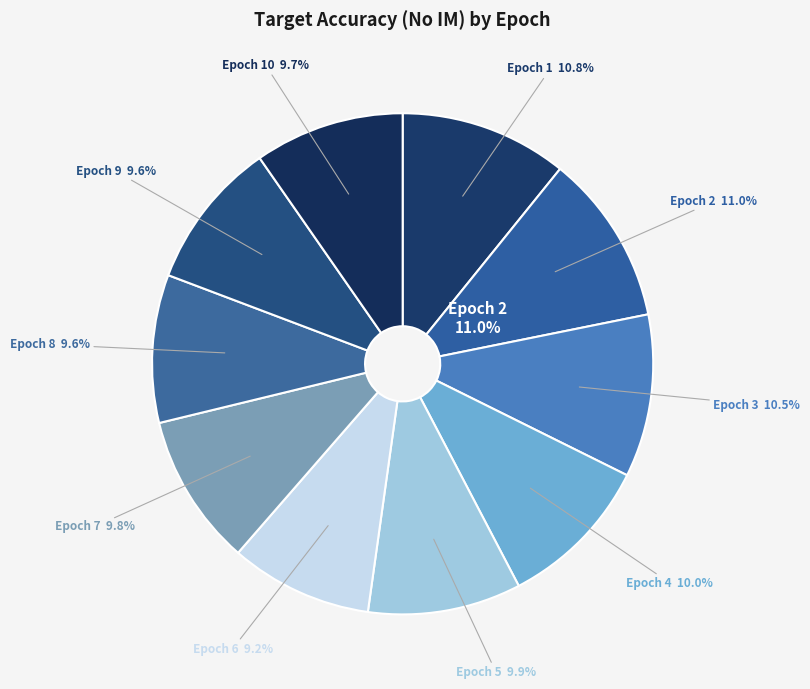

Rank the categories by value from highest to lowest.

2, 1, 3, 4, 5, 7, 10, 9, 8, 6